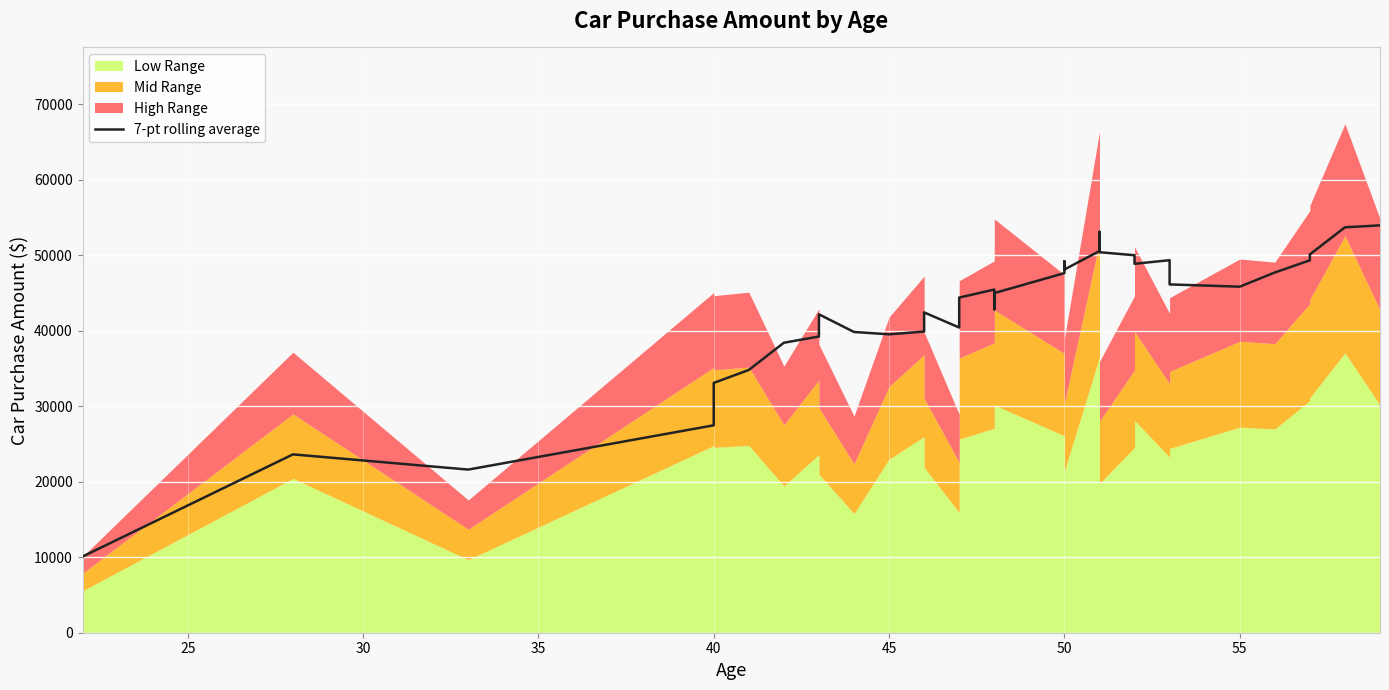

Does the chart display data point markers on the line(s)?

No